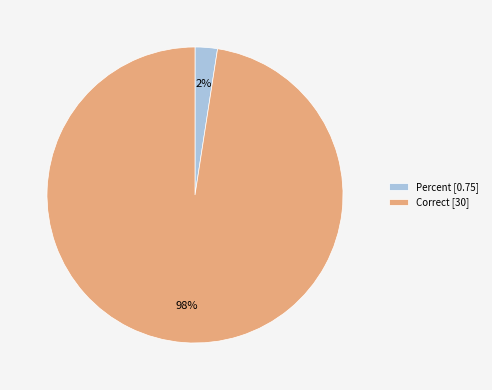

Between Percent and Correct, which is larger?

Correct